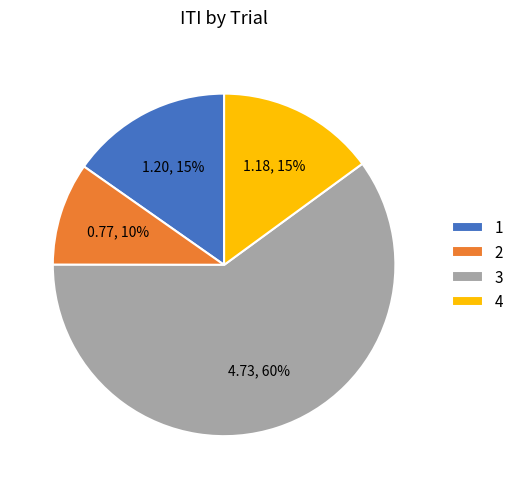

Combined, do 3 and 2 account for over 50%?

Yes